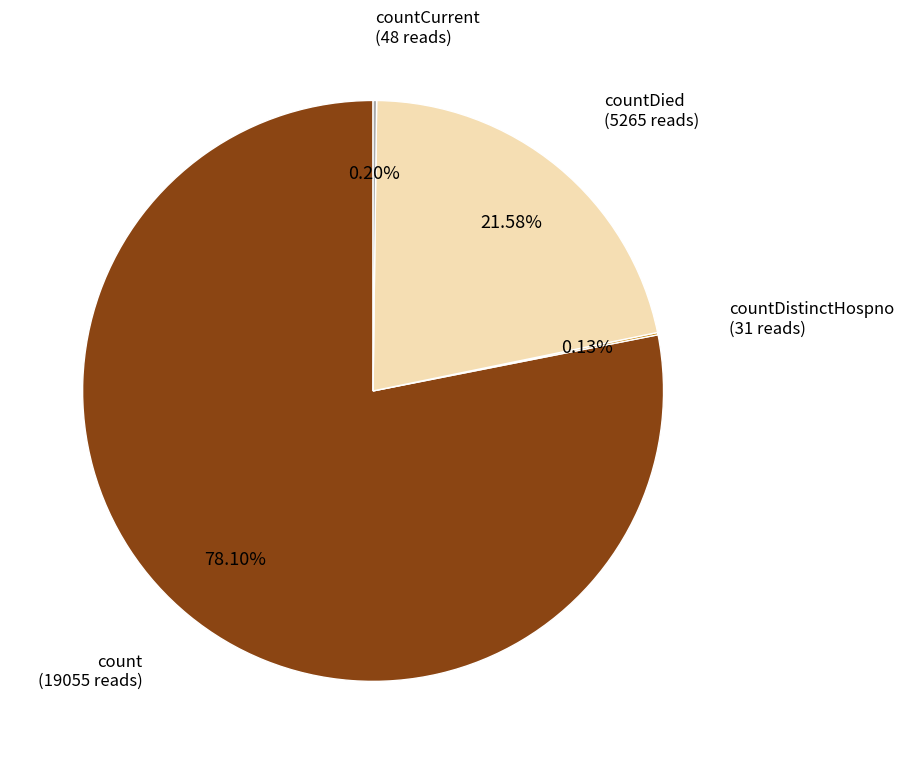

What is the majority slice?

count